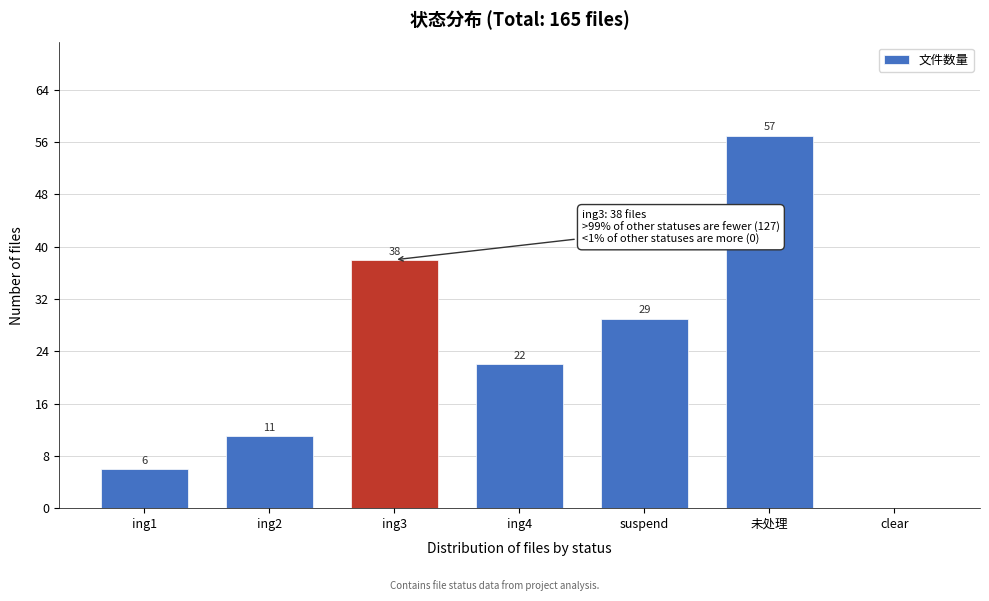

Reading right to left, extract all data points from this chart.

clear=0	未处理=57	suspend=29	ing4=22	ing3=38	ing2=11	ing1=6